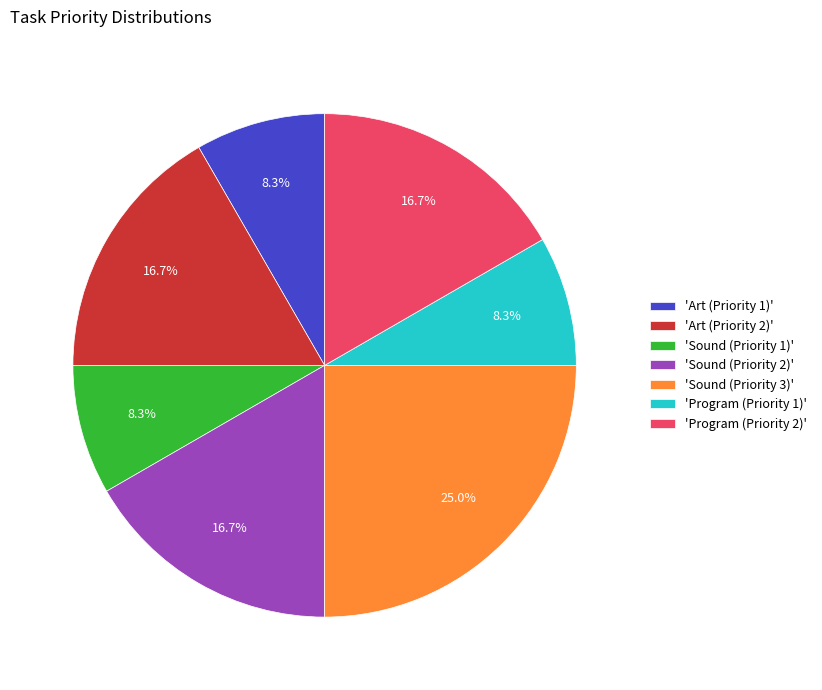

Combined, what portion of the pie is 'Sound (Priority 3)' and 'Sound (Priority 1)'?

33.3%